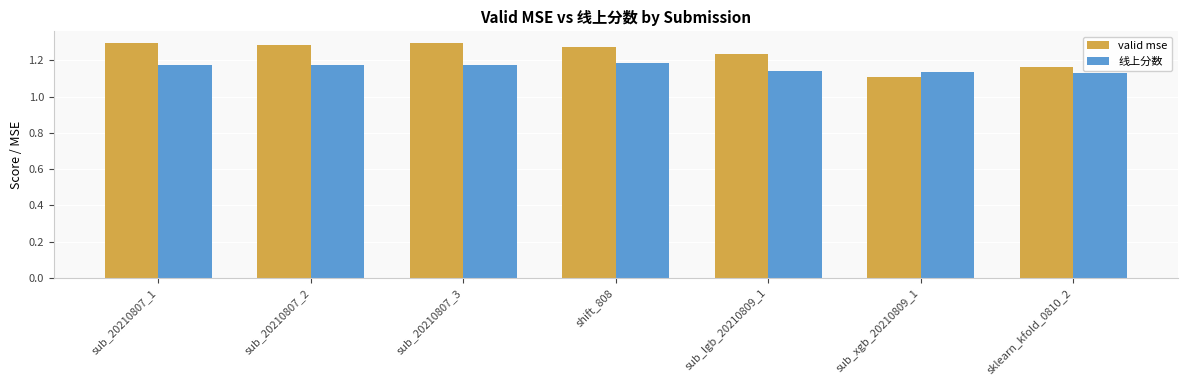

The valid mse series shows 1.3 at sub_20210807_2. True or false?

True